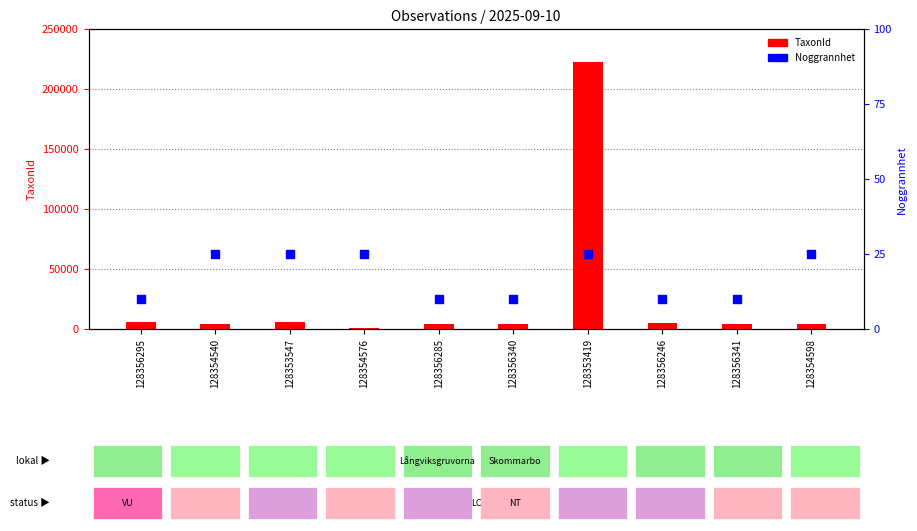

What are all the series names shown in the legend?

TaxonId, Noggrannhet